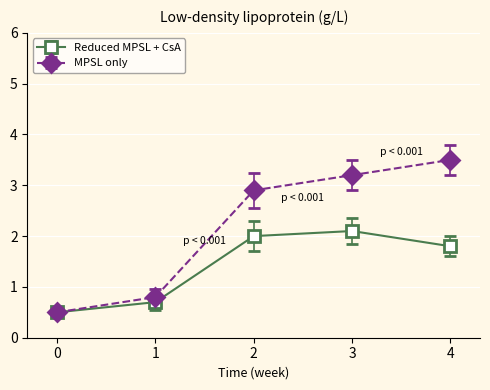

Which series has the largest total across all categories?

MPSL only